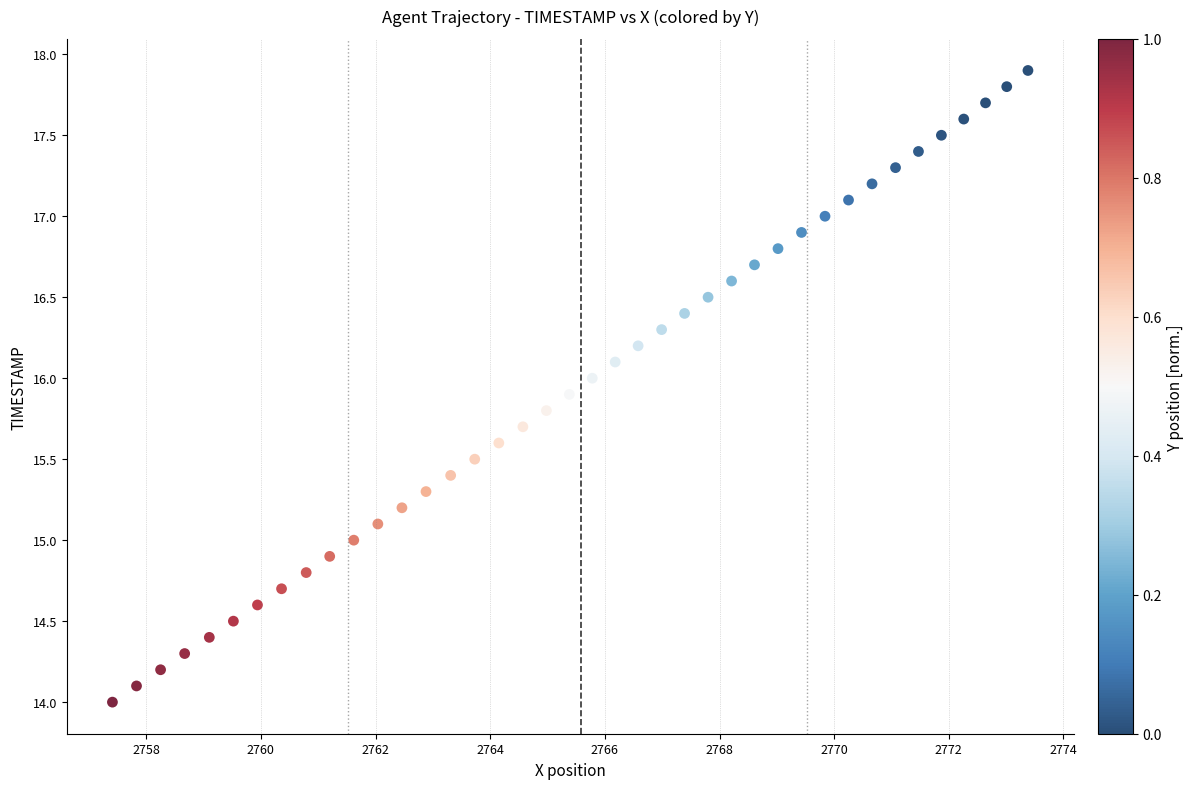

What is the range of Y values (max minus min)?

3.9